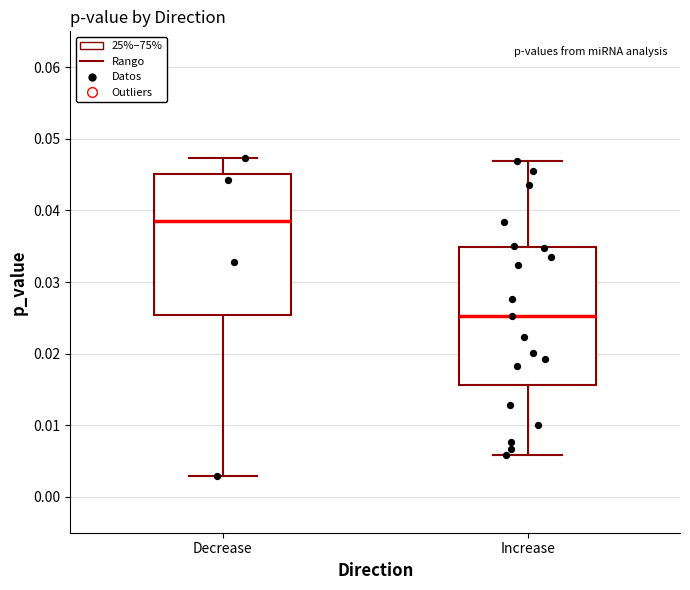

Reading left to right, read every box against the y-axis: the position of its median line, the range the box covers, and the ends of its whiskers. The values are not printed on the chart, so give them approximately, as read against the axis.

Decrease: median 0.039, box 0.025 to 0.045, whiskers 0.003 to 0.047
Increase: median 0.025, box 0.016 to 0.035, whiskers 0.006 to 0.047